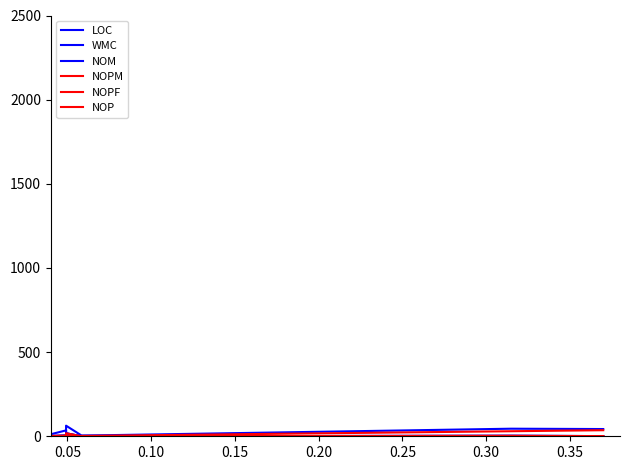

What are all the series names shown in the legend?

LOC, WMC, NOM, NOPM, NOPF, NOP